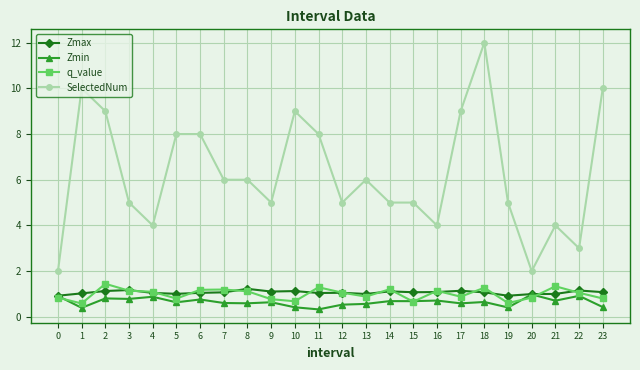

How many data points does each series have?

24